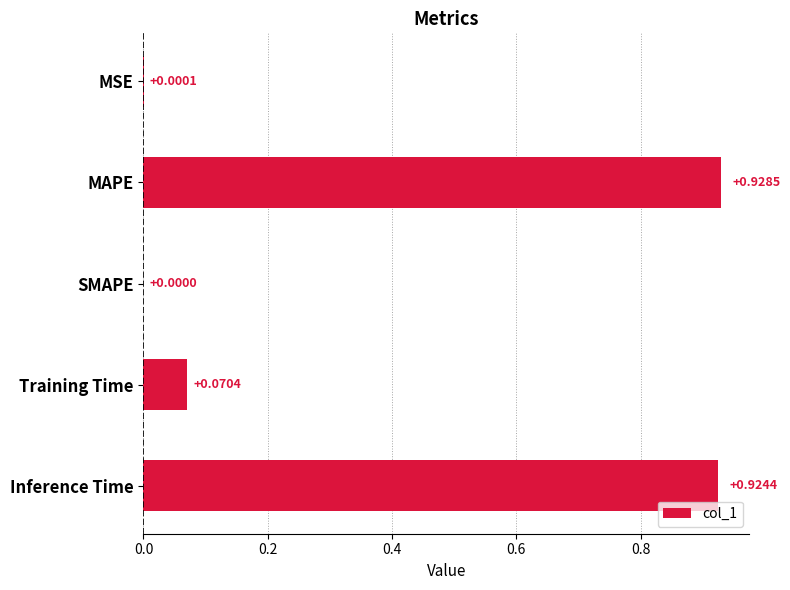

At which label is the value closest to 0?

SMAPE